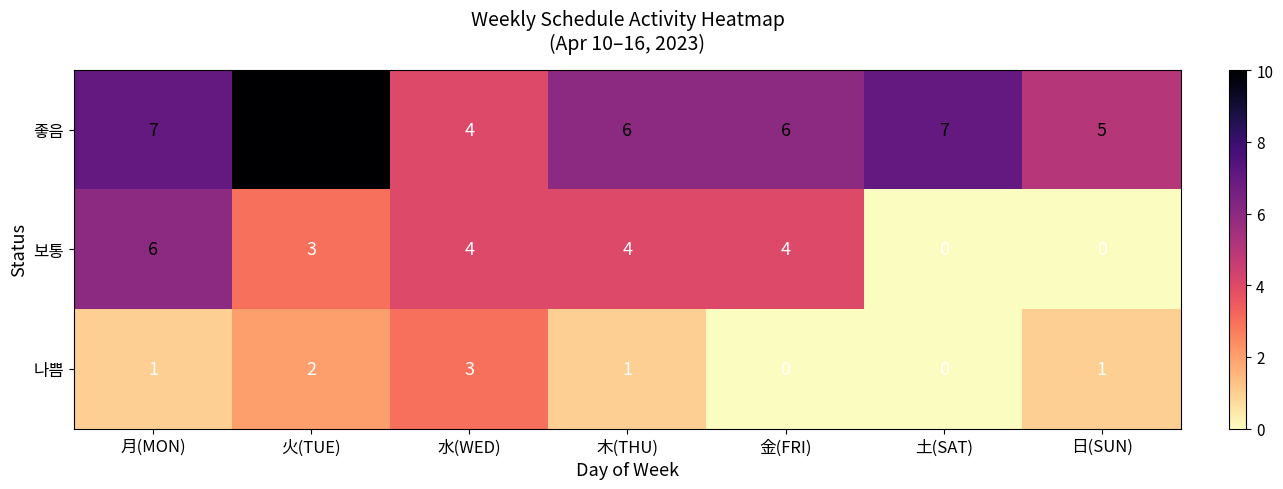

What is the sum of all 좋음 values?

45